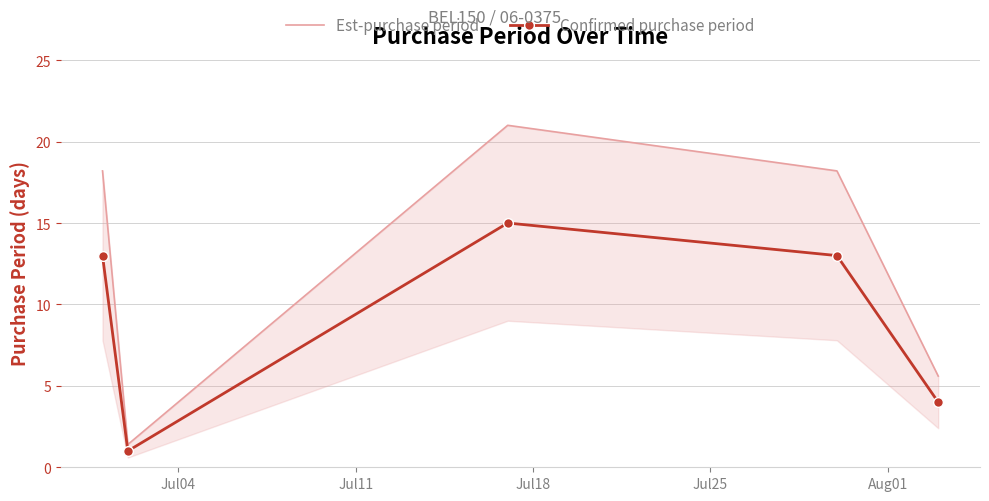

True or false: Est-purchase period and Confirmed purchase period cross at least once.

False